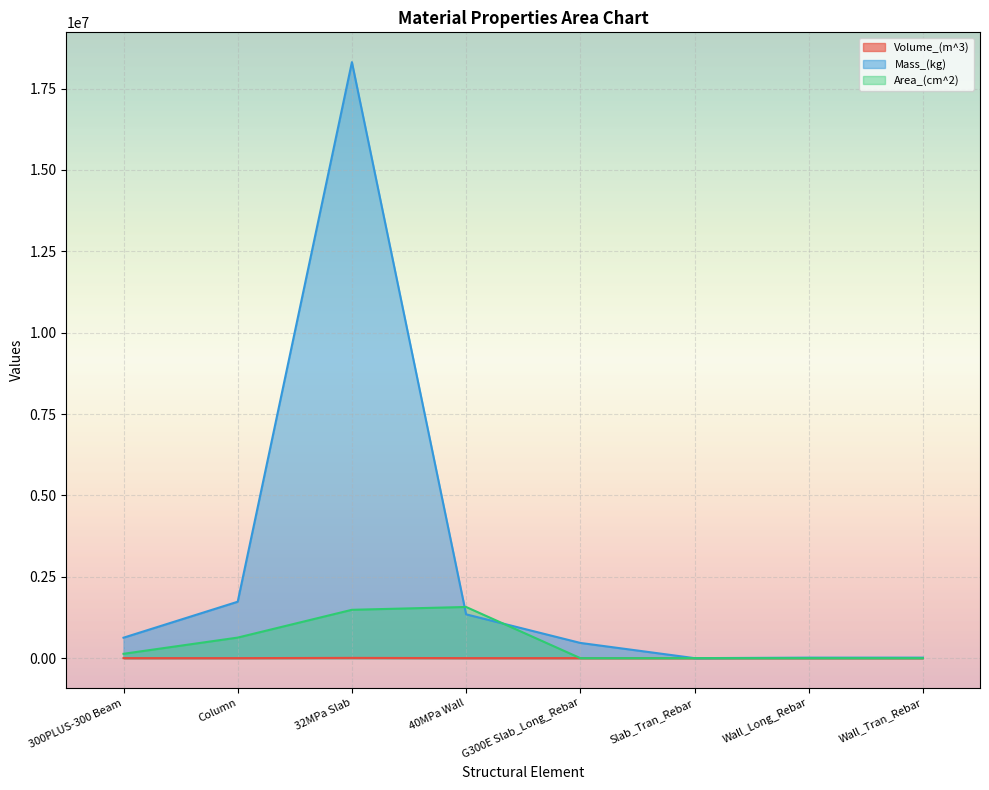

Which category has the highest value in the Area_(cm^2) series?

40MPa Wall